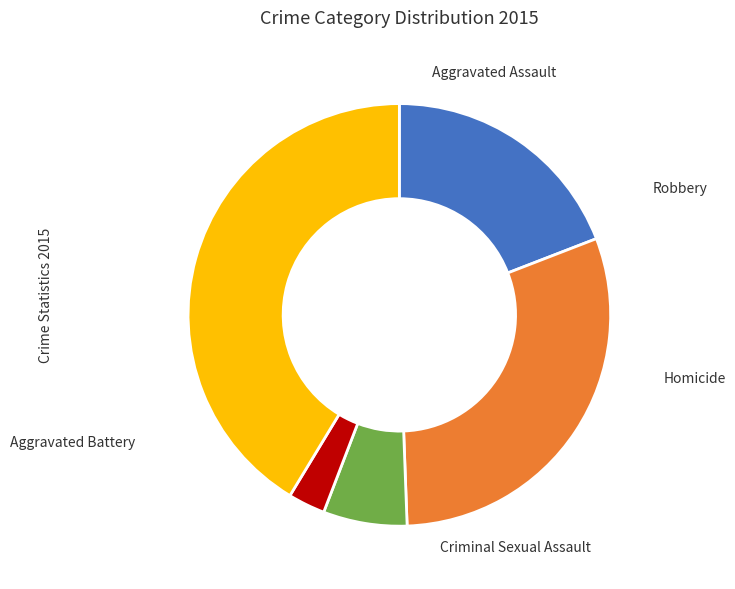

To the nearest percent, what is the difference between the largest and smallest slice percentages?

38%